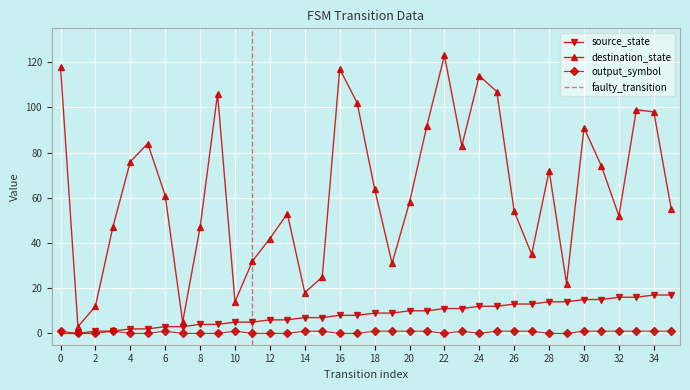

Is this an area chart (filled region under the line)?

No